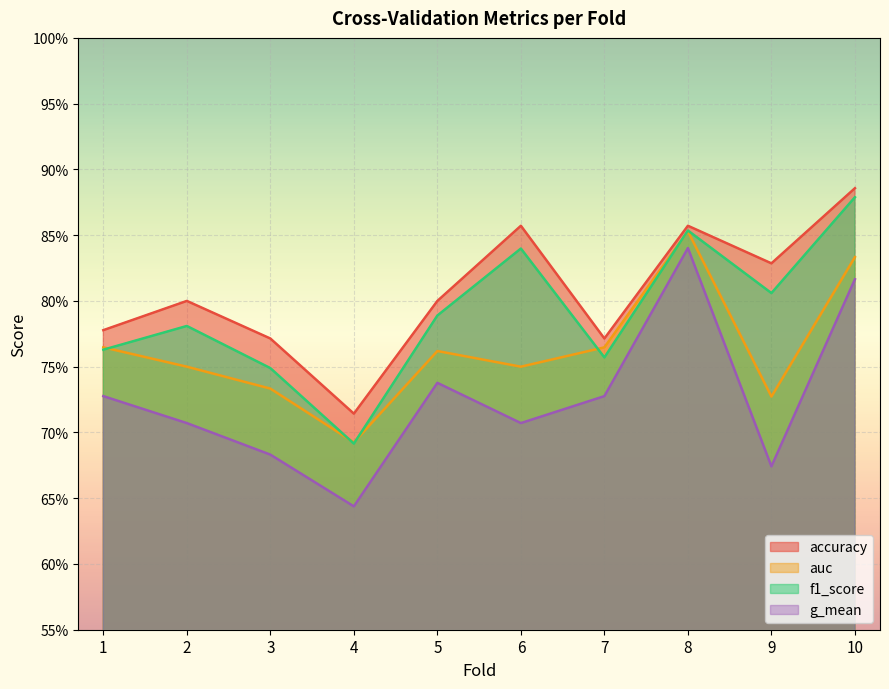

At which category does g_mean reach its first local valley?

4